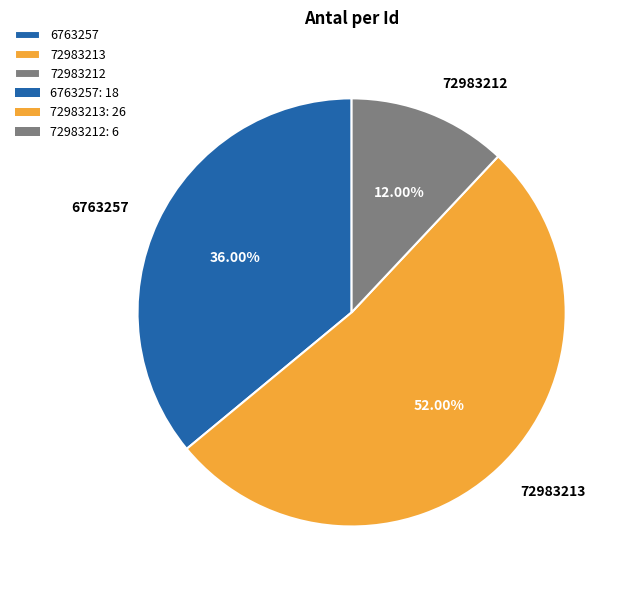

How many segments does this pie chart have?

3